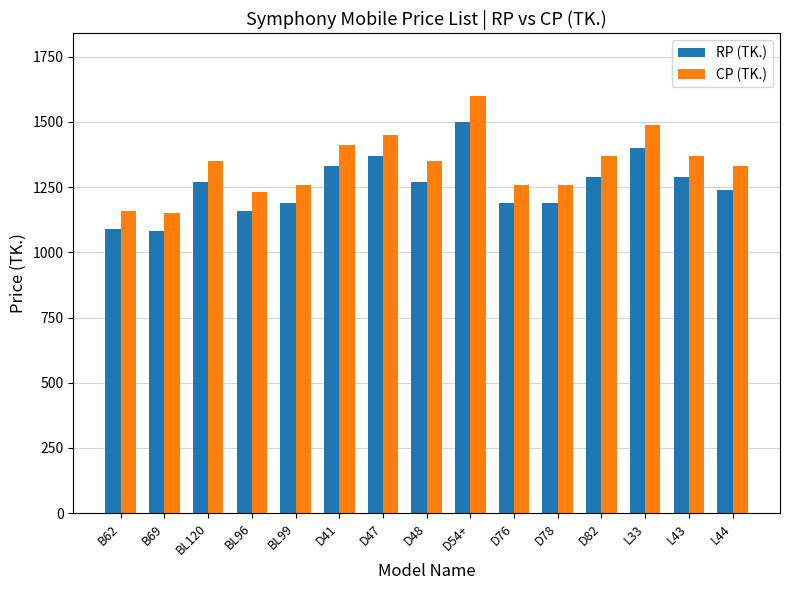

What are all the series names shown in the legend?

RP (TK.), CP (TK.)